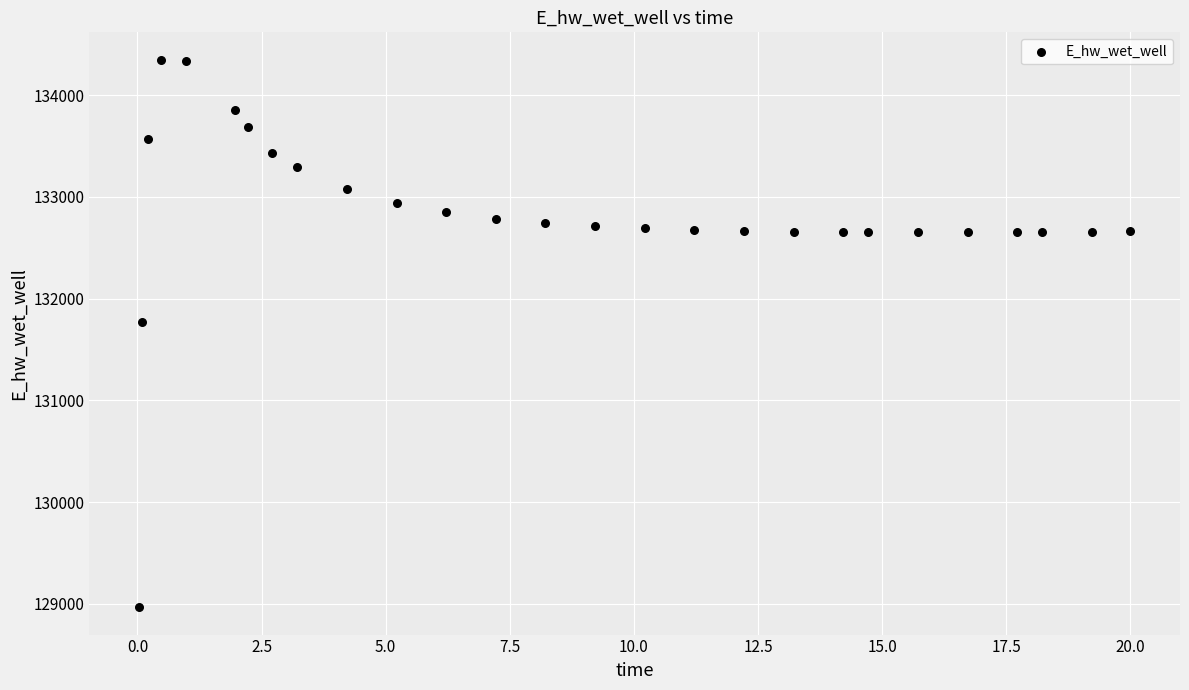

What Y value in the scatter plot is closest to 131657?

131774.5